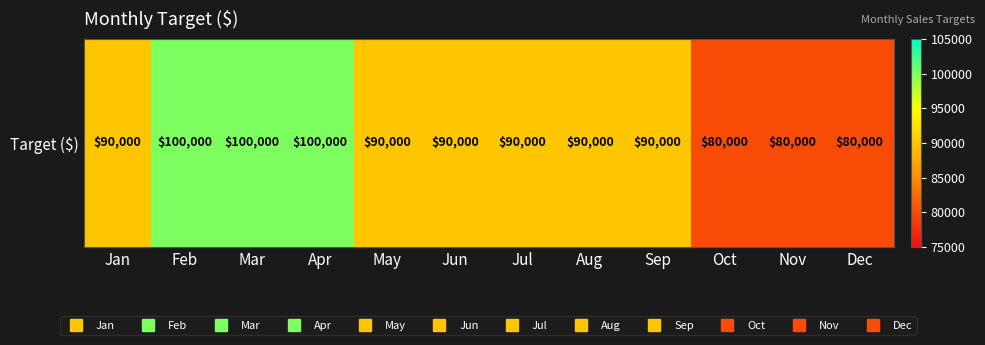

Reading left to right, what are all the values shown in this chart?

90000	100000	100000	100000	90000	90000	90000	90000	90000	80000	80000	80000